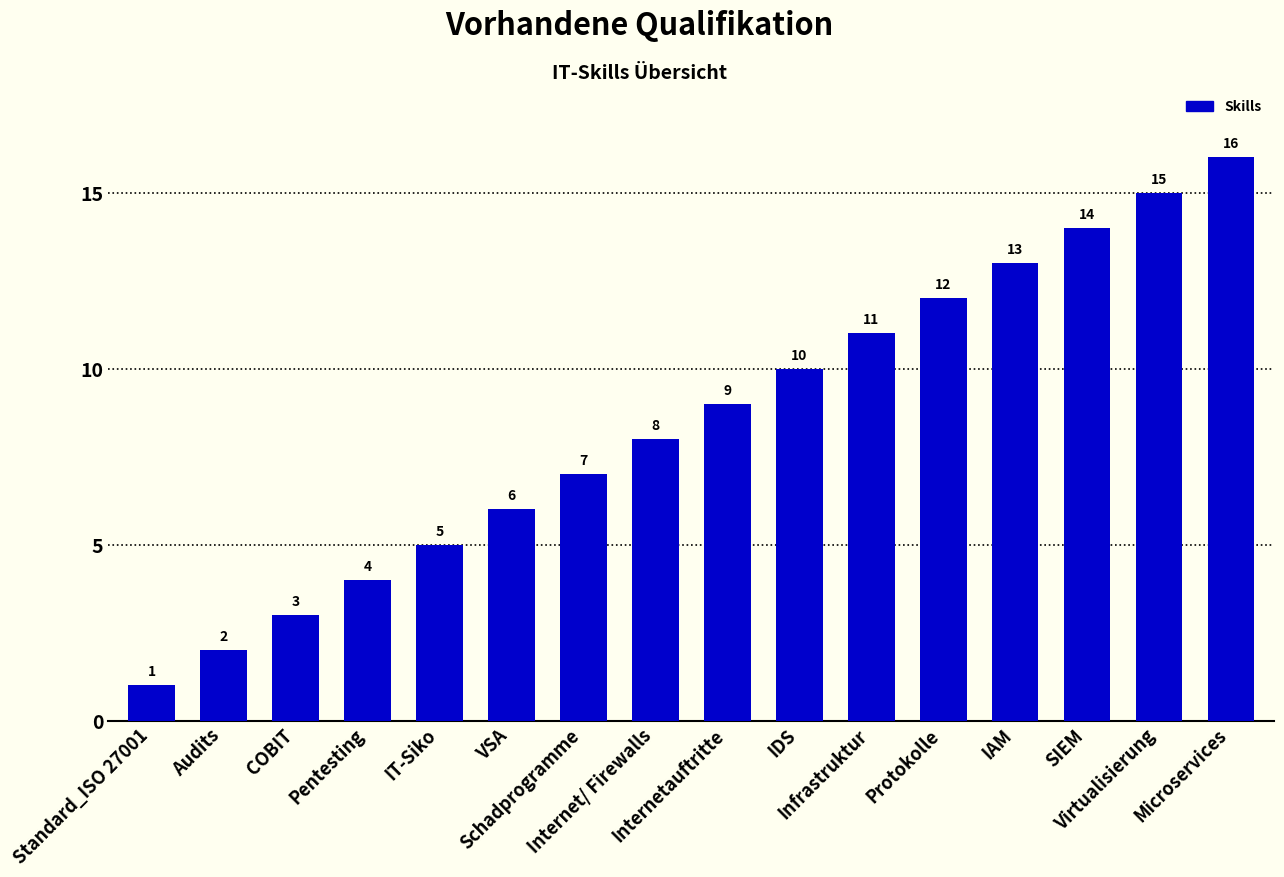

What is the value of the 10th bar from the left?

10